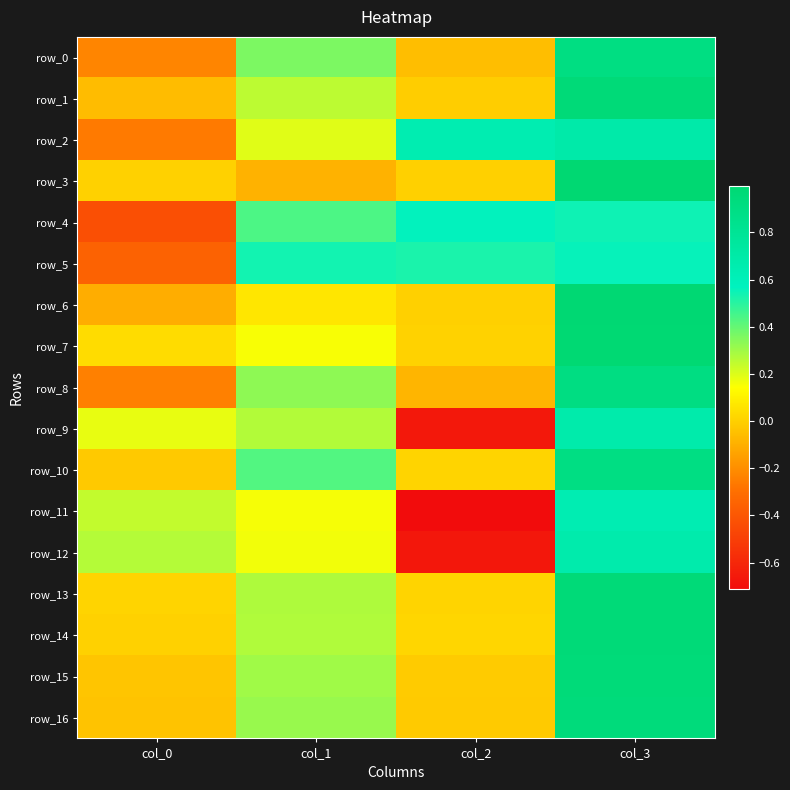

Rank the series at col_1 from lowest to highest value.

row_3, row_6, row_7, row_11, row_12, row_2, row_1, row_9, row_14, row_13, row_15, row_16, row_8, row_0, row_10, row_4, row_5